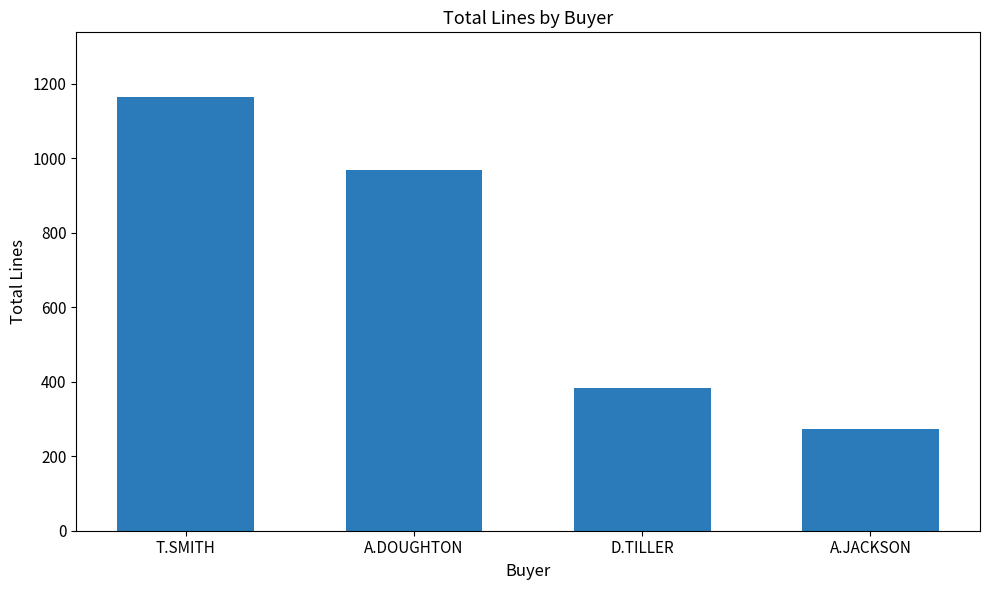

Is it true that the value at A.JACKSON is 272?

True